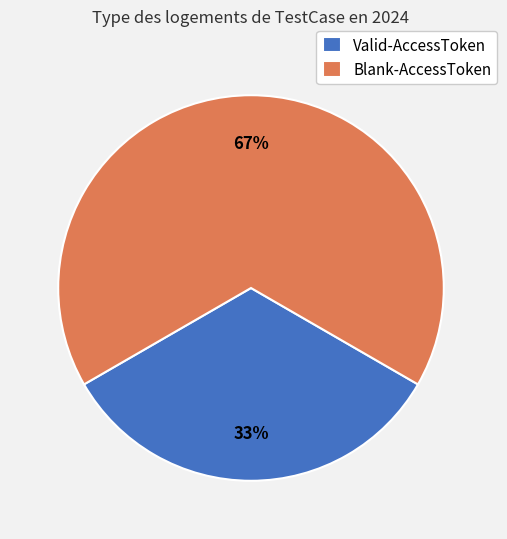

Approximately how many times larger is the value at Blank-AccessToken compared to Valid-AccessToken?

2.0